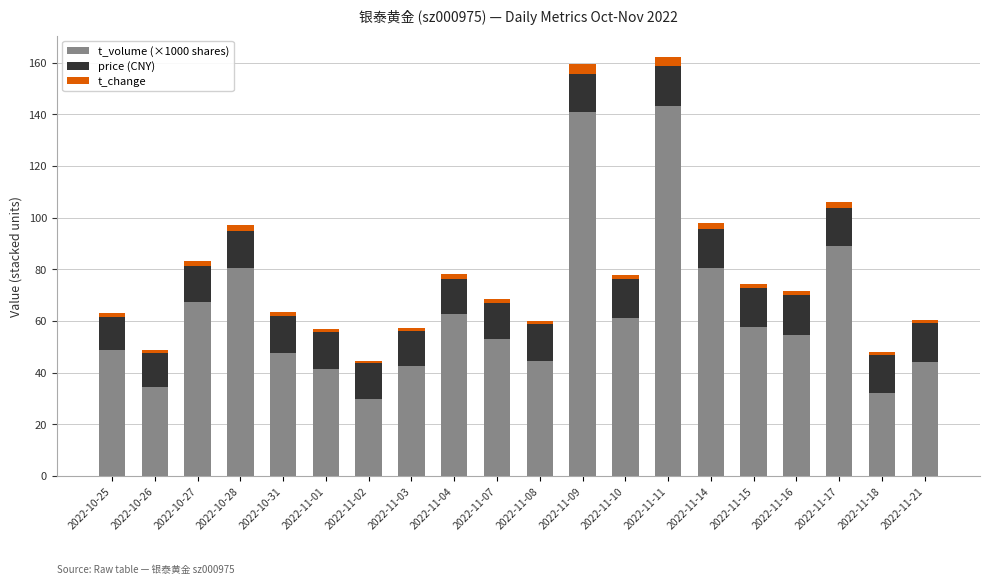

What is the highest value of the t_volume (×1000 shares) series?

143.2